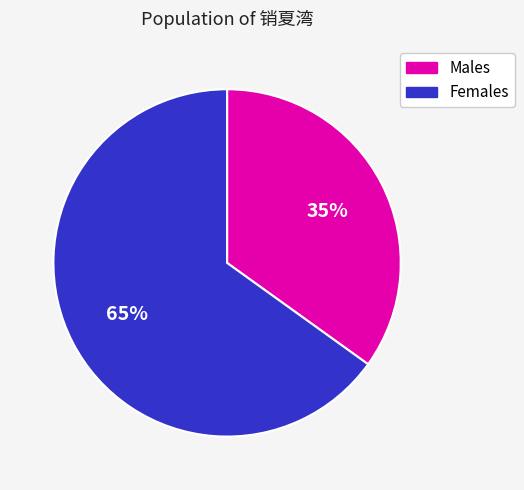

Is there a majority slice in this chart?

Yes